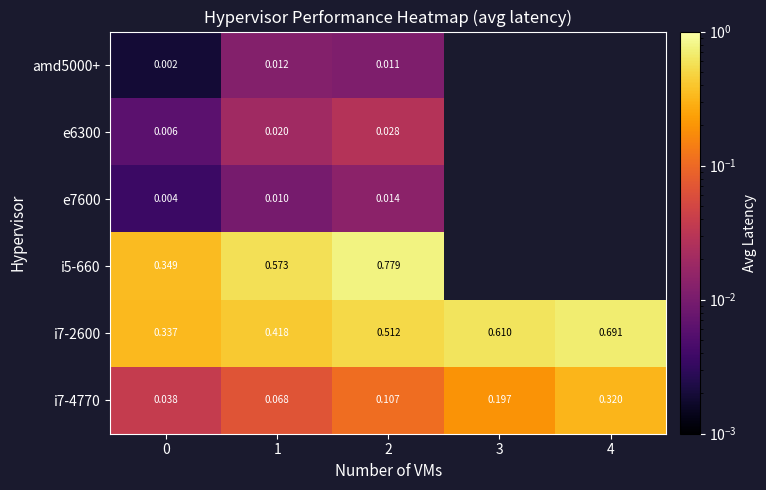

Is the value of amd5000+ at 2 greater than the value of e6300 at 2?

No